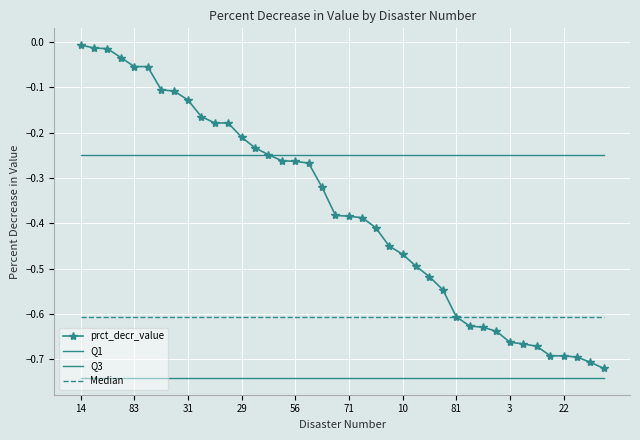

True or false: Q3 and Q1 cross at least once.

False